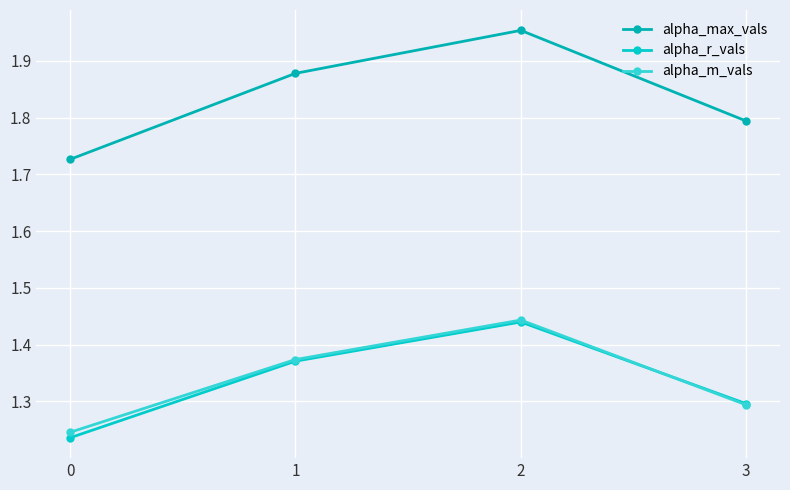

Reading left to right, transcribe all the data shown in this chart.

alpha_max_vals: 0=1.7	1=1.9	2=2.0	3=1.8
alpha_r_vals: 0=1.2	1=1.4	2=1.4	3=1.3
alpha_m_vals: 0=1.2	1=1.4	2=1.4	3=1.3